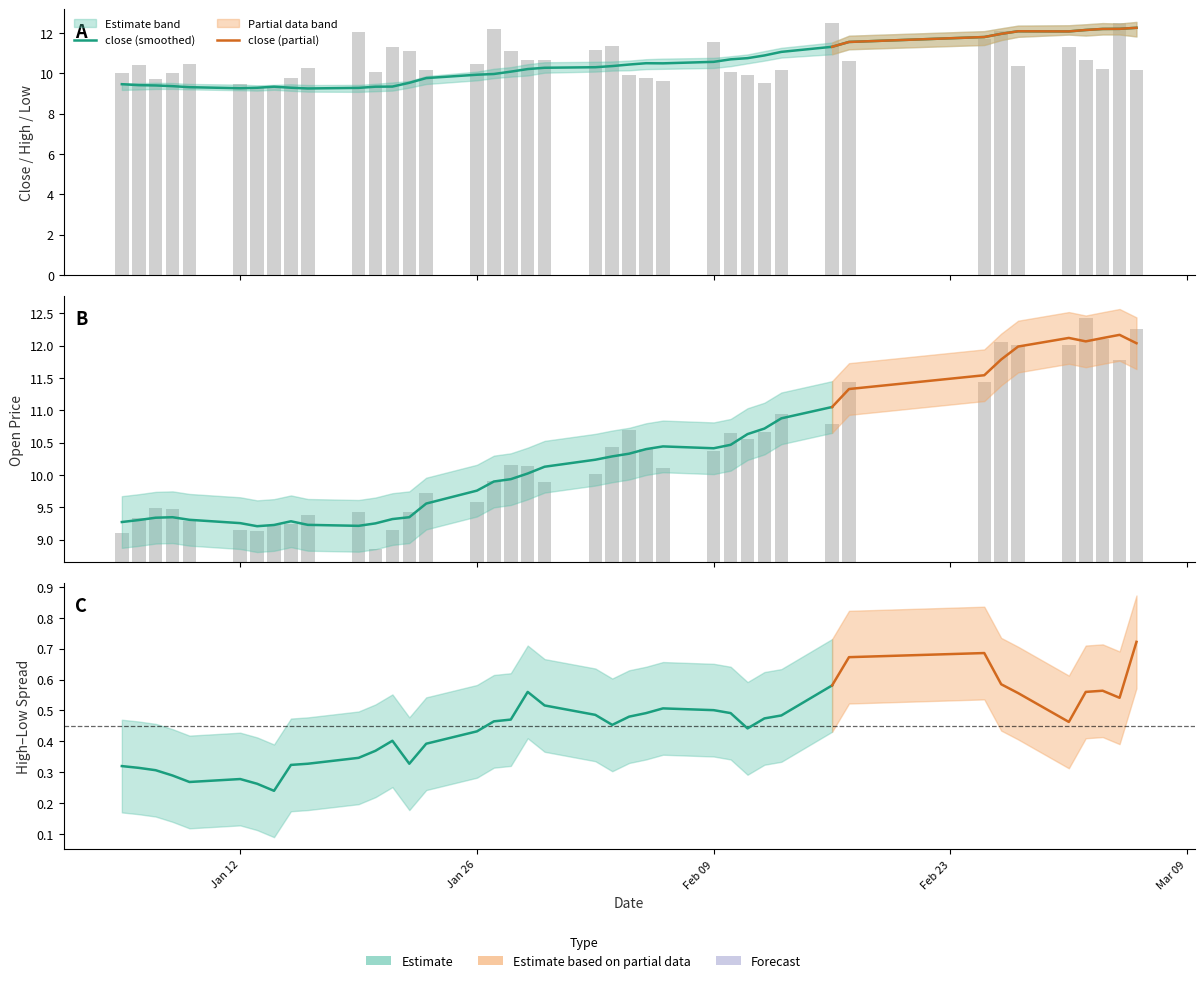

What is the difference between the second highest and minimum values in the high series?

3.0